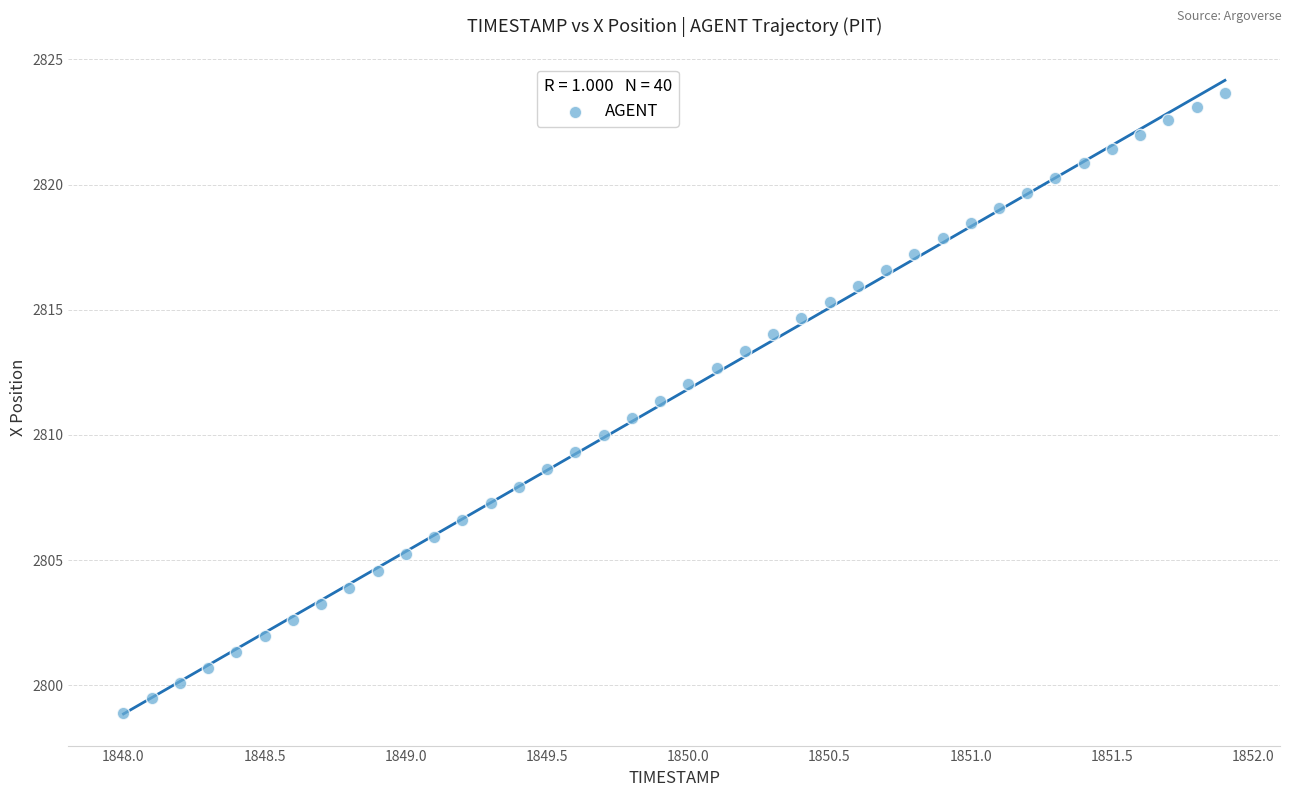

What is the range of X values (max minus min)?

3.9